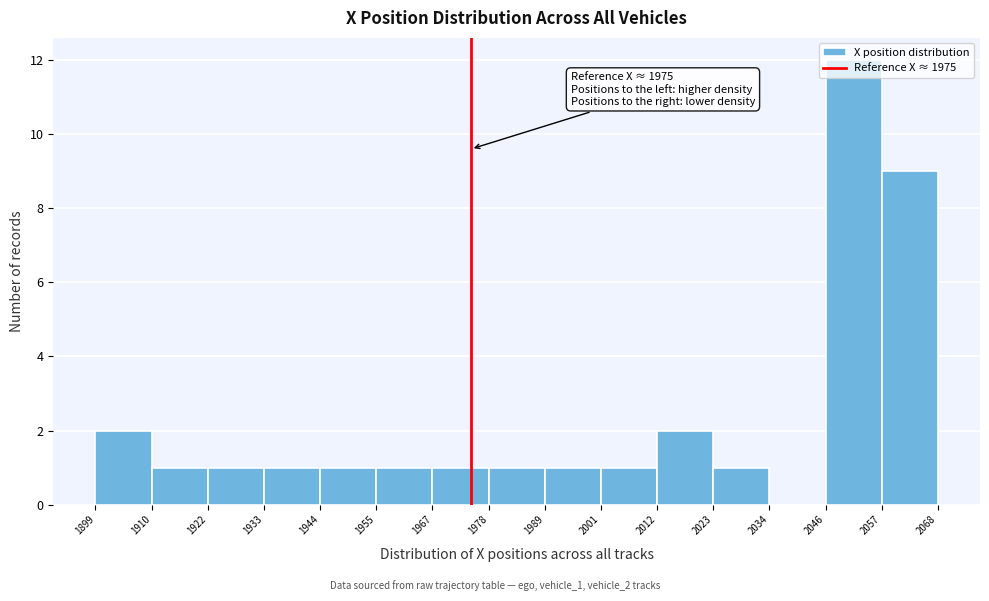

Over which range of the x-axis is the bar tallest?

2046 to 2057